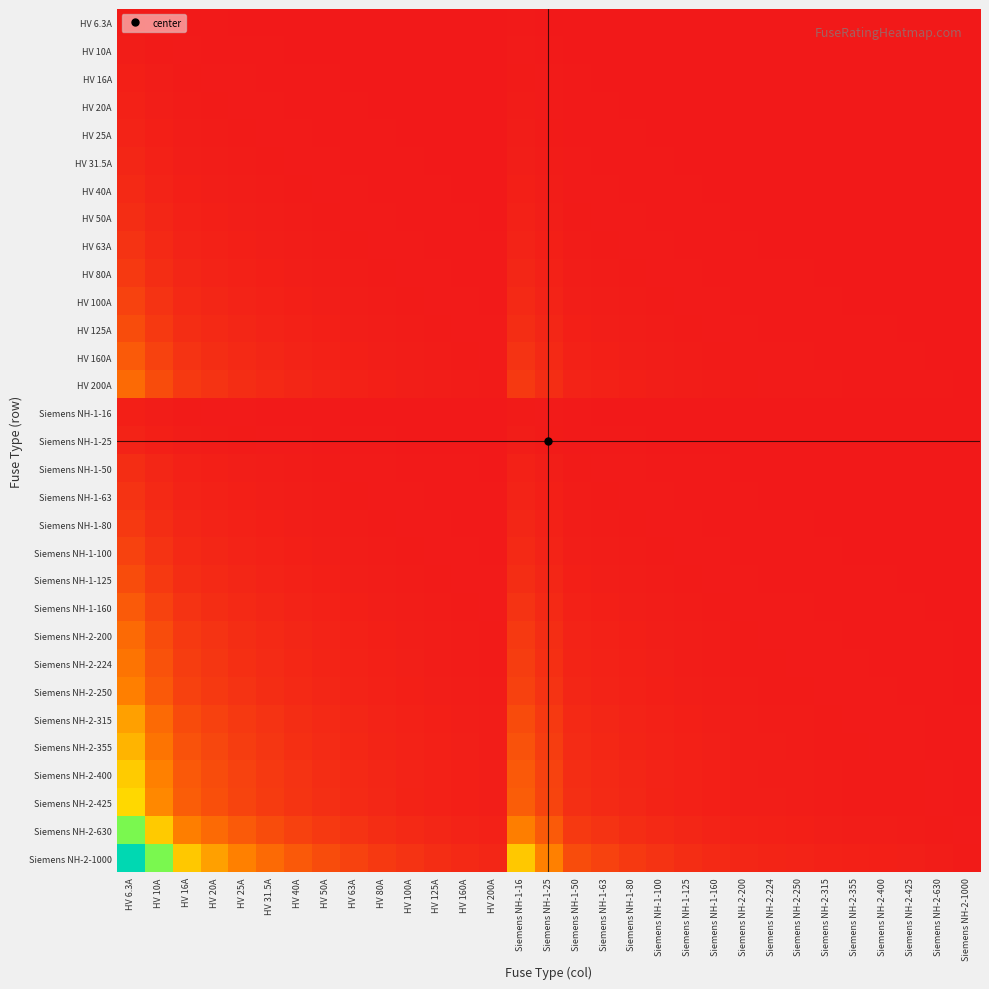

Which label corresponds to the largest value in the chart?

HV 6.3A